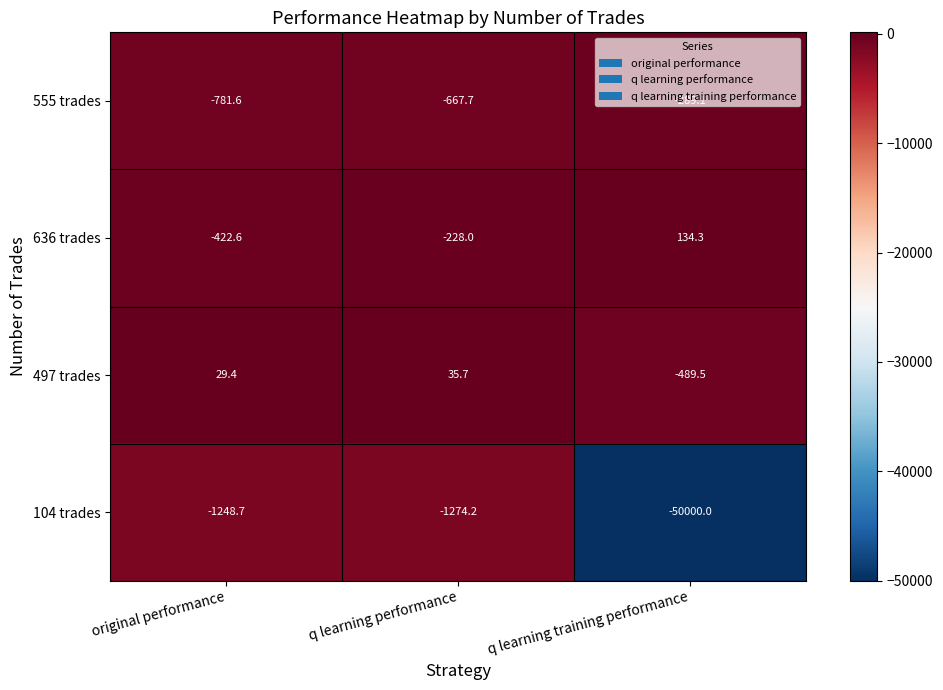

At which label is 104 trades closest to -25624?

q learning performance